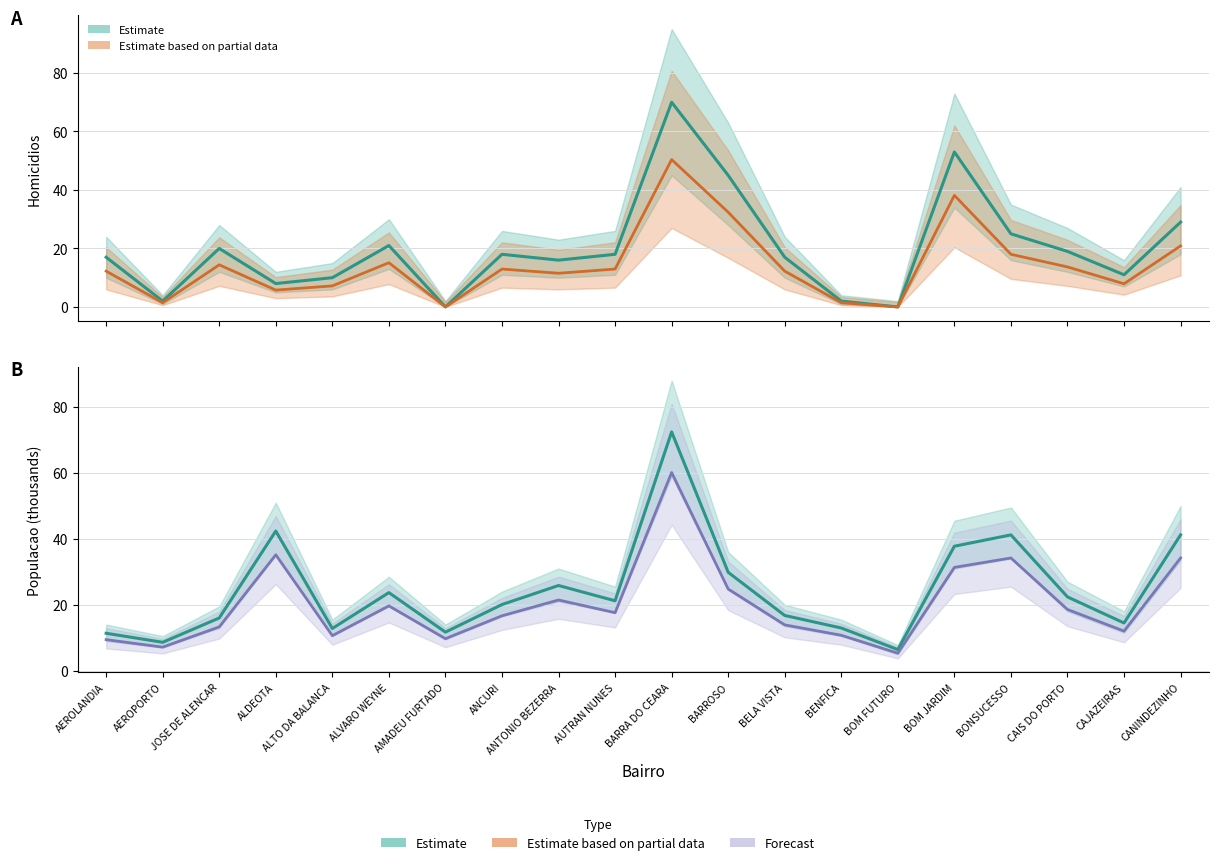

Reading right to left, what are all the values shown in this chart?

Estimate: CANINDEZINHO=41.2	CAJAZEIRAS=14.5	CAIS DO PORTO=22.4	BONSUCESSO=41.2	BOM JARDIM=37.8	BOM FUTURO=6.4	BENFICA=13.0	BELA VISTA=16.8	BARROSO=29.8	BARRA DO CEARA=72.4	AUTRAN NUNES=21.2	ANTONIO BEZERRA=25.8	ANCURI=20.1	AMADEU FURTADO=11.7	ALVARO WEYNE=23.7	ALTO DA BALANCA=12.8	ALDEOTA=42.4	JOSE DE ALENCAR=16.0	AEROPORTO=8.6	AEROLANDIA=11.4
Partial data estimate: CANINDEZINHO=20.9	CAJAZEIRAS=7.9	CAIS DO PORTO=13.7	BONSUCESSO=18.0	BOM JARDIM=38.2	BOM FUTURO=0.0	BENFICA=1.4	BELA VISTA=12.2	BARROSO=32.4	BARRA DO CEARA=50.4	AUTRAN NUNES=13.0	ANTONIO BEZERRA=11.5	ANCURI=13.0	AMADEU FURTADO=0.0	ALVARO WEYNE=15.1	ALTO DA BALANCA=7.2	ALDEOTA=5.8	JOSE DE ALENCAR=14.4	AEROPORTO=1.4	AEROLANDIA=12.2
Forecast: CANINDEZINHO=34.2	CAJAZEIRAS=12.0	CAIS DO PORTO=18.6	BONSUCESSO=34.2	BOM JARDIM=31.3	BOM FUTURO=5.3	BENFICA=10.8	BELA VISTA=13.9	BARROSO=24.8	BARRA DO CEARA=60.1	AUTRAN NUNES=17.6	ANTONIO BEZERRA=21.5	ANCURI=16.7	AMADEU FURTADO=9.7	ALVARO WEYNE=19.7	ALTO DA BALANCA=10.6	ALDEOTA=35.2	JOSE DE ALENCAR=13.3	AEROPORTO=7.2	AEROLANDIA=9.4